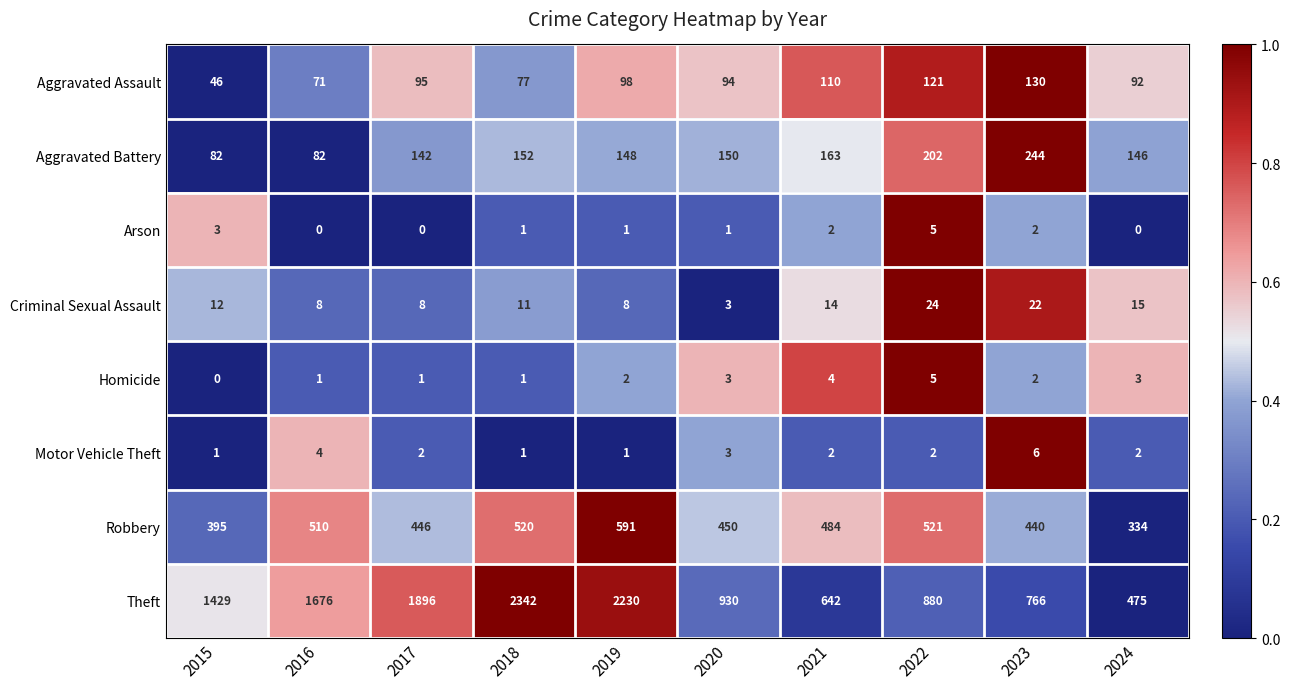

The value of Aggravated Battery at 2019 is 34. True or false?

False